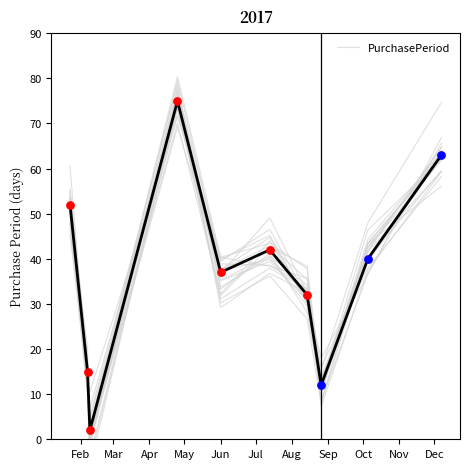

What is the maximum value for PurchasePeriod?

75